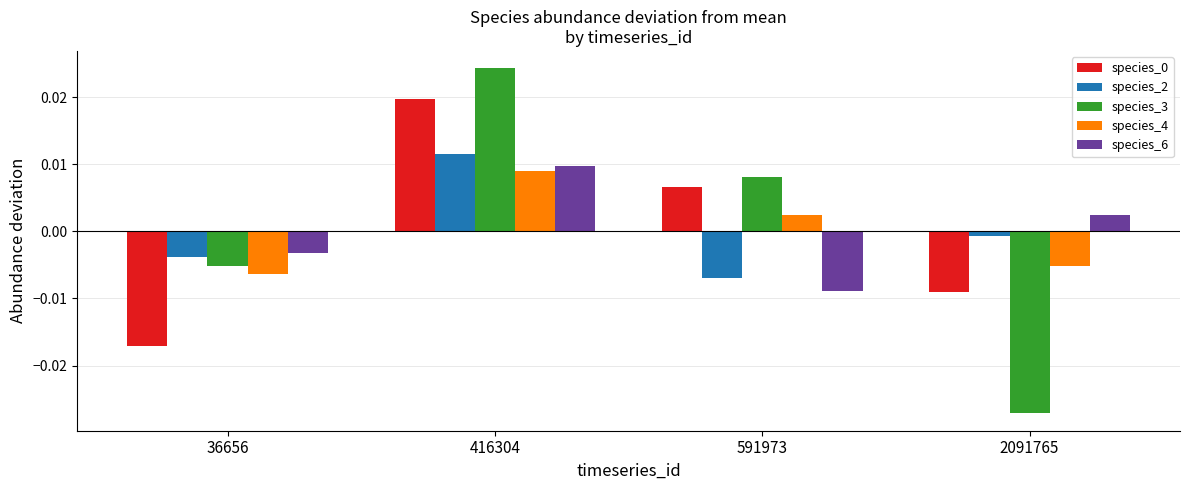

Where does the species_4 series first go above 0?

416304